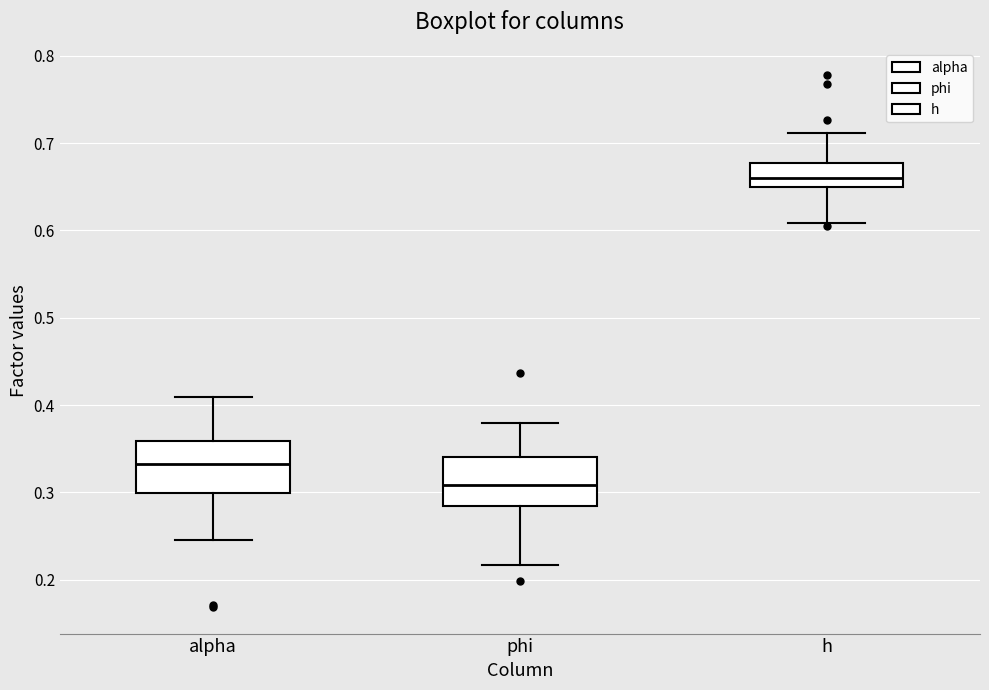

Where does the lower whisker of the box for alpha end on the y-axis? The values are not printed on the chart, so give them approximately, as read against the axis.

0.25